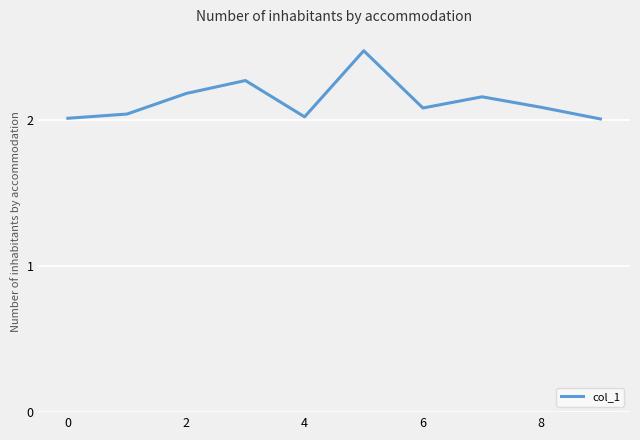

What is the difference between the maximum and minimum values?

0.5